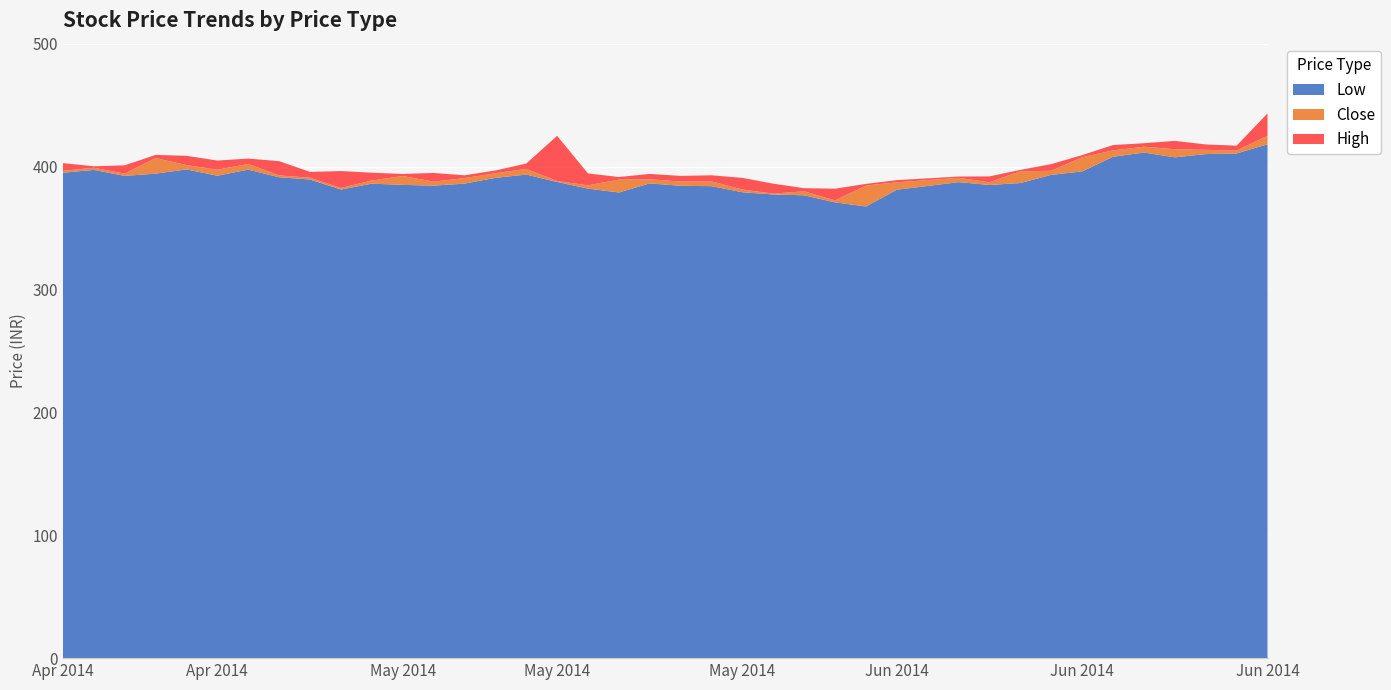

Reading left to right, list all the values displayed in this chart.

Close: 396.5	399.1	394.2	406.9	401.2	397.4	402.1	392.8	390.9	382.6	388.6	392.3	387.8	390.6	394.6	398.1	388.2	384.8	389.4	389.6	387.9	387.9	381.3	378.0	379.9	372.4	384.6	387.2	389.0	390.8	387.2	396.1	396.6	407.6	413.1	416.1	414.1	413.6	412.9	425.1
High: 402.8	400.2	401.0	409.5	408.8	404.9	406.5	404.4	395.6	396.4	395.0	394.0	394.8	392.9	396.8	402.4	425.0	394.4	391.5	394.0	392.4	392.9	390.8	386.1	382.4	382.0	385.9	389.0	390.4	391.9	392.0	397.3	402.0	409.4	417.5	419.0	420.9	418.0	417.0	443.2
Low: 395.0	397.3	392.4	394.2	397.7	392.6	397.5	391.3	389.5	381.3	386.1	385.1	384.5	386.1	390.8	393.5	387.4	382.1	378.9	386.3	384.4	384.1	379.1	377.3	376.6	370.9	367.5	381.2	384.2	387.4	385.0	386.6	393.2	396.1	408.0	411.4	407.5	410.1	410.6	418.1